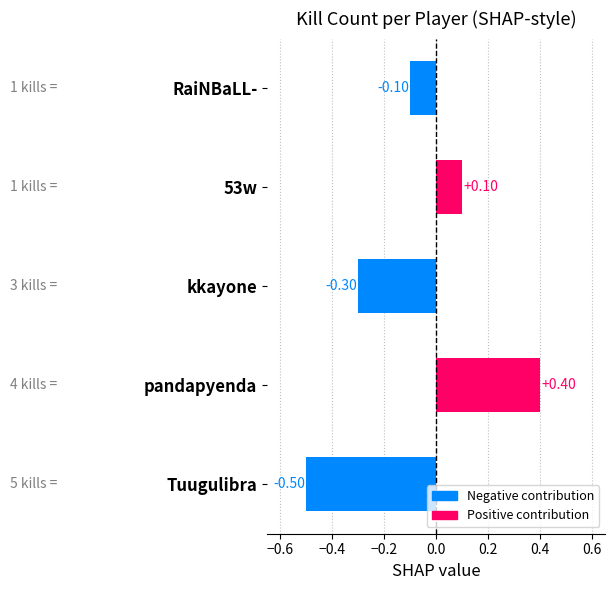

What is the difference between the maximum and second lowest values?

0.7